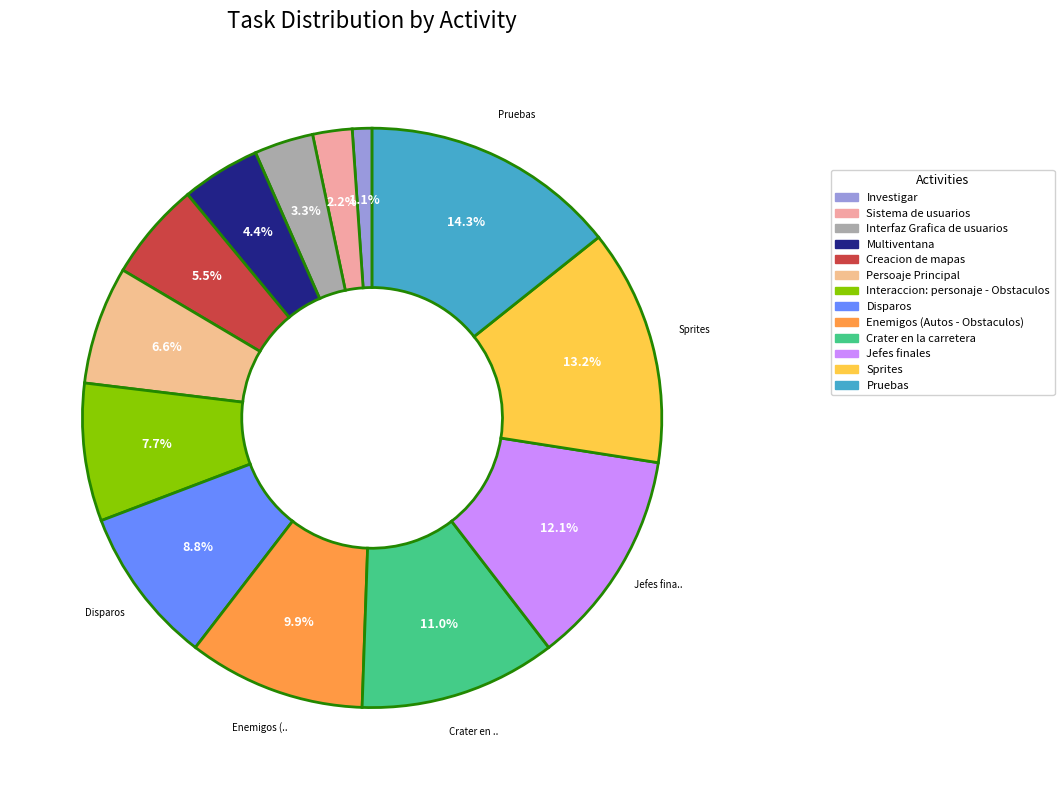

How much of the chart is everything except Interaccion: personaje - Obstaculos?

92.3%